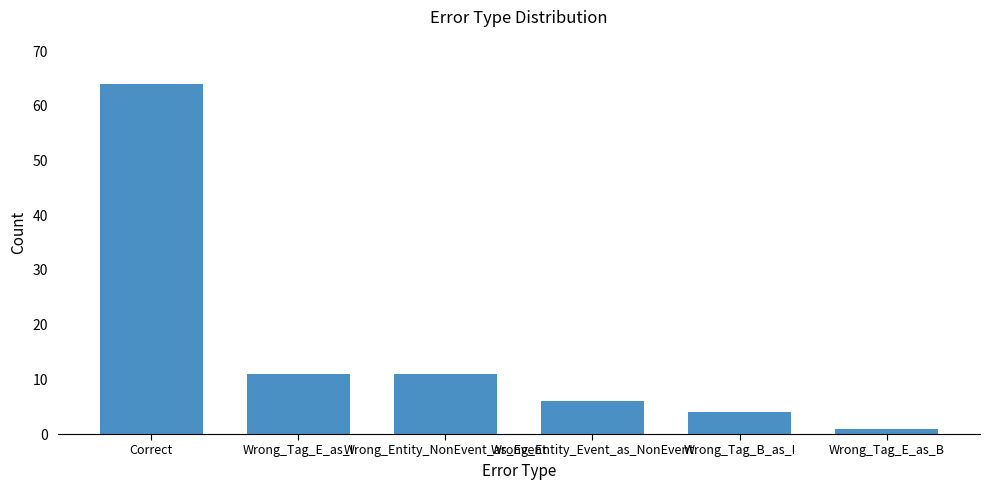

Are the bars horizontal?

No